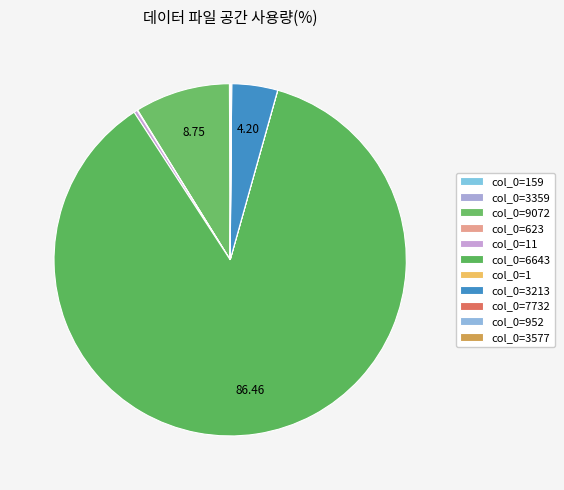

Rank the categories by value from lowest to highest.

1, 952, 3359, 159, 7732, 623, 3577, 11, 3213, 9072, 6643